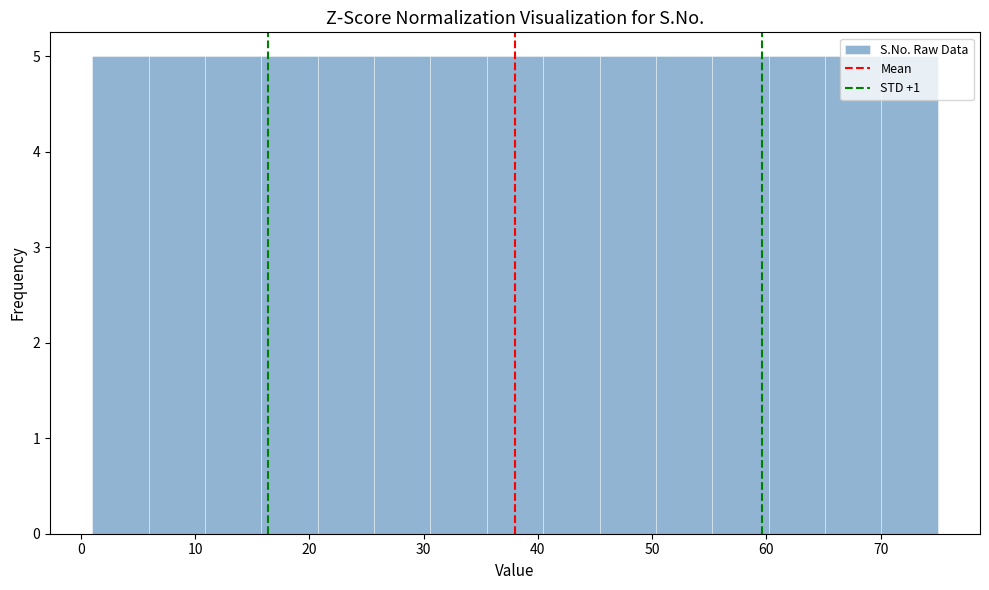

How tall is the bar that spans 6 to 11 on the x-axis? Neither the bar edges nor the heights are printed on the chart, so give them approximately, as read against the axes.

5